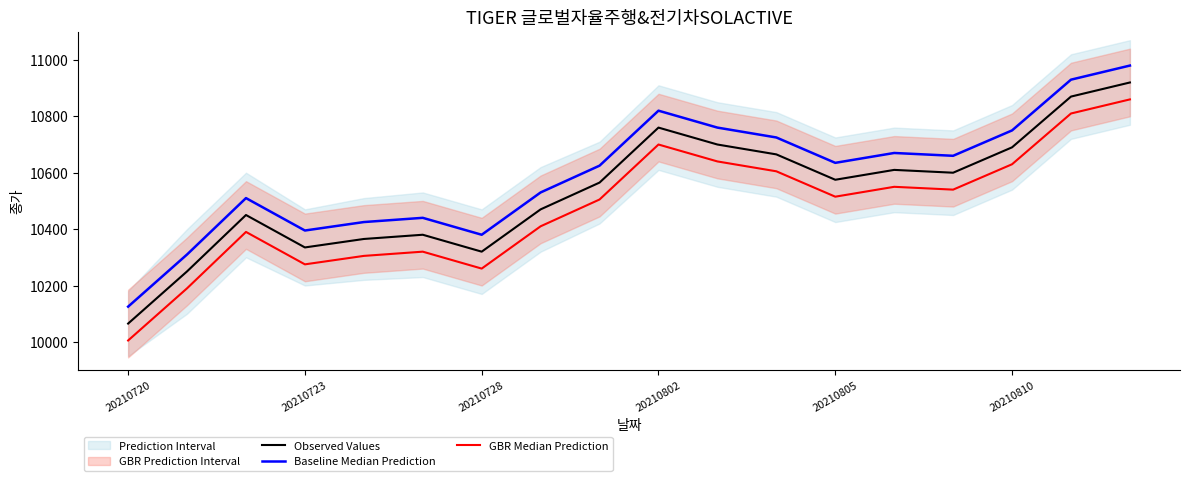

What value does the Observed Values series have at 20210728?

10320